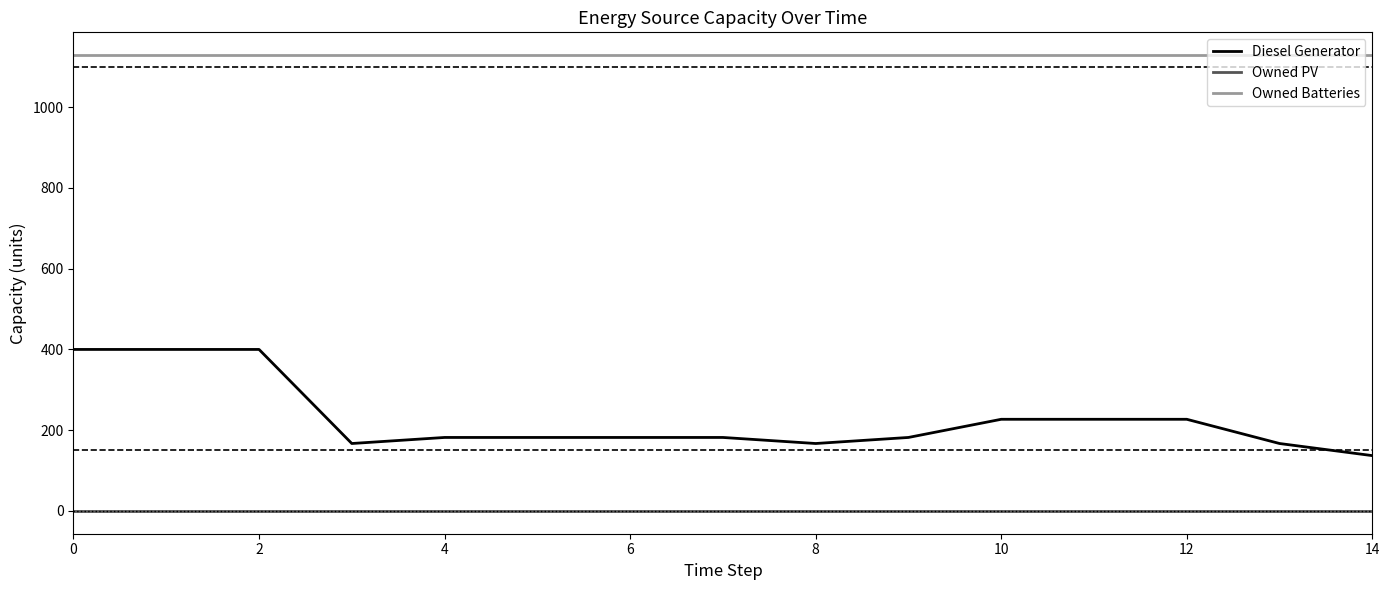

Does the chart display data point markers on the line(s)?

No